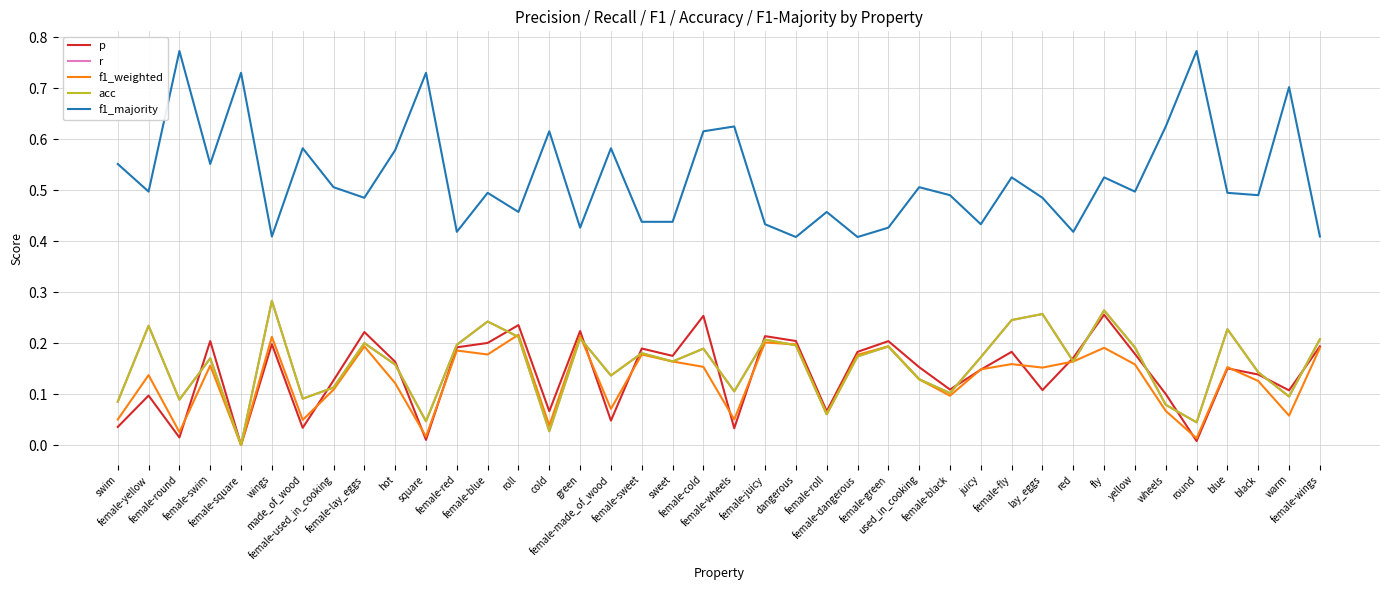

Which series has the largest total across all categories?

f1_majority